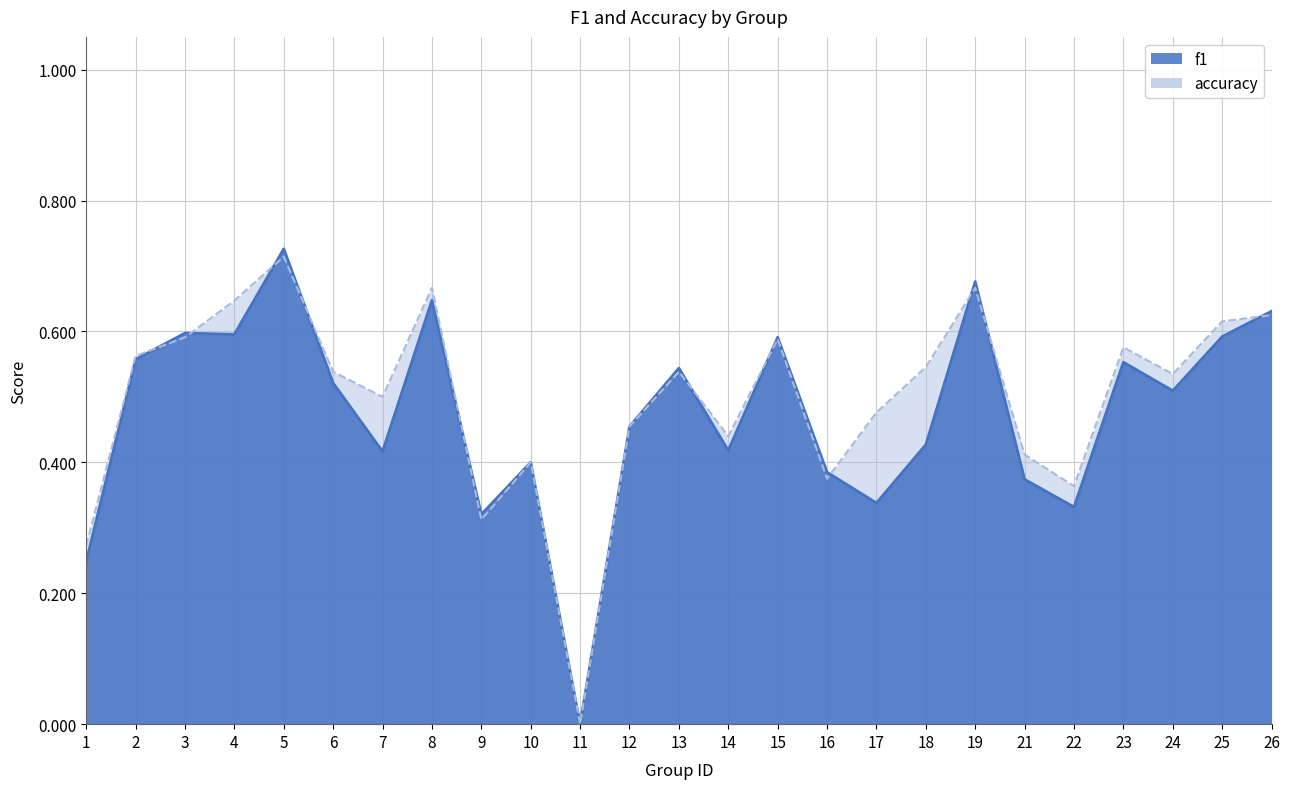

List the series in order of their overall mean, highest first.

accuracy, f1